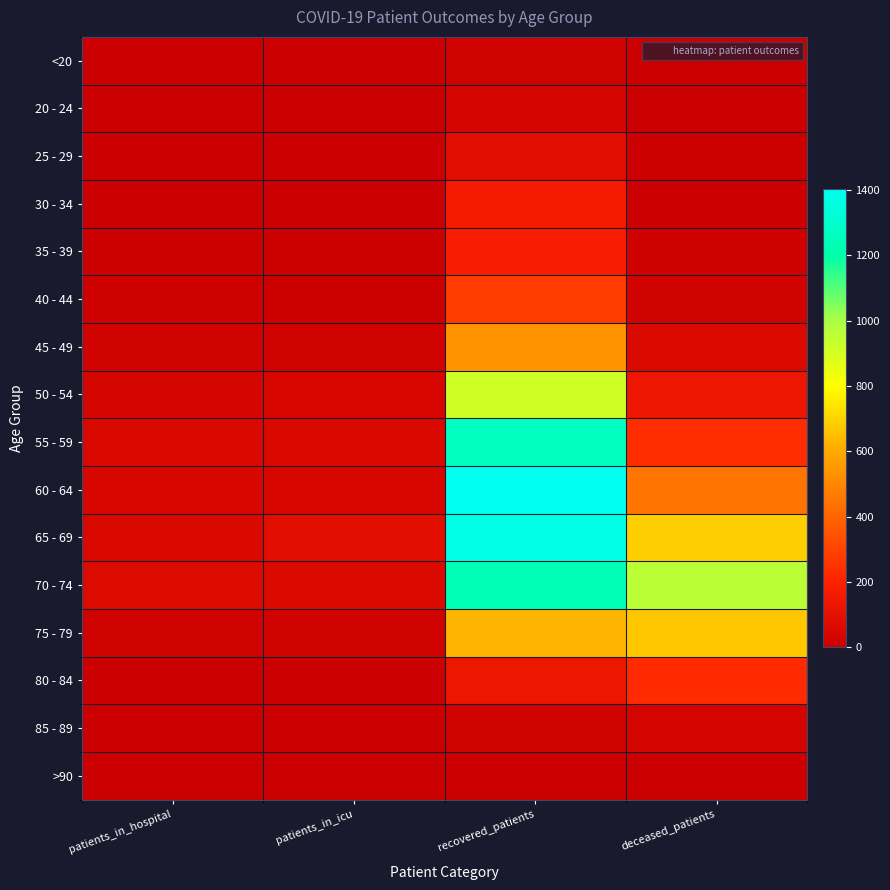

What is the greatest value displayed?

1403